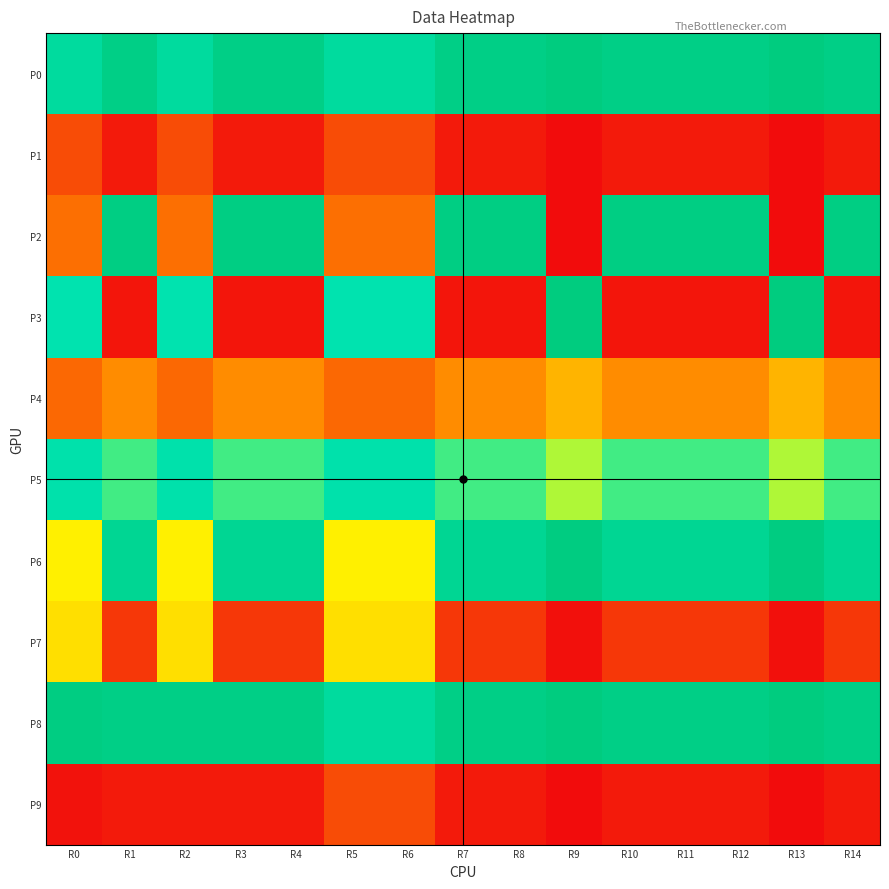

What is the total value across all series at R10?

5.0